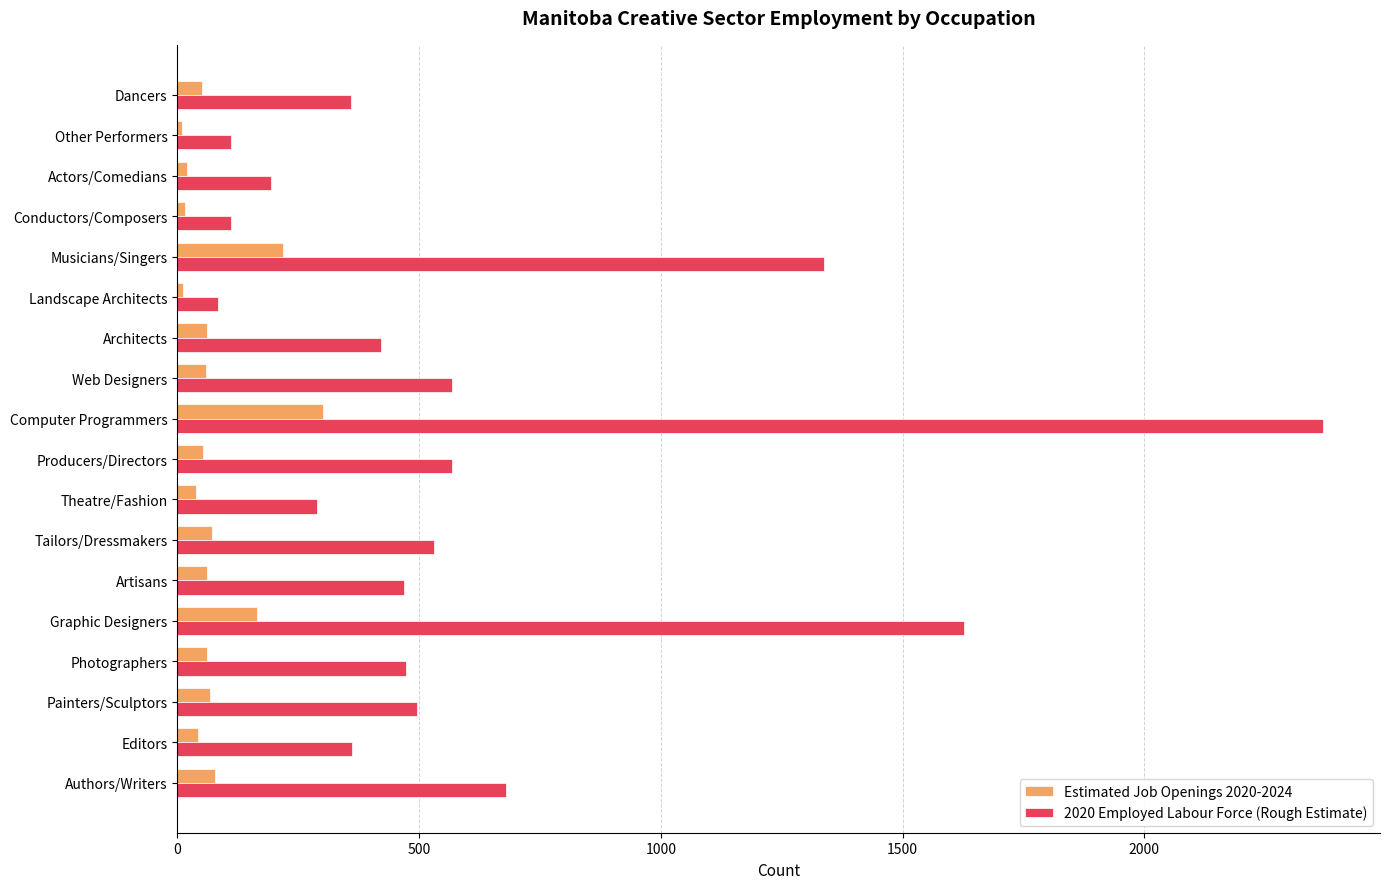

Which series has the largest total across all categories?

2020 Employed Labour Force (Rough Estimate)